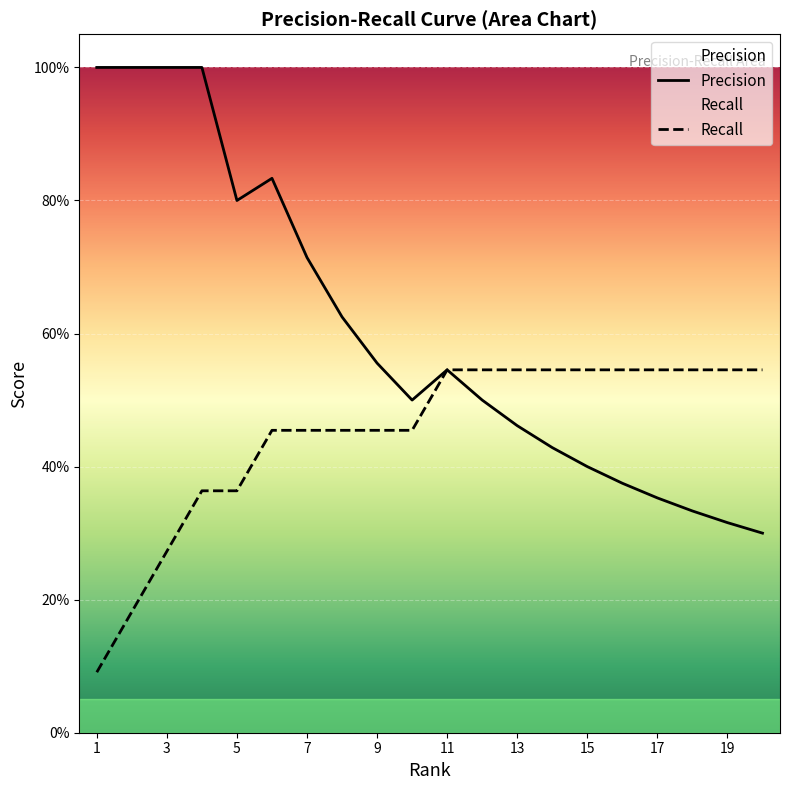

Rank the categories by Recall value from highest to lowest.

11, 12, 13, 14, 15, 16, 17, 18, 19, 20, 6, 7, 8, 9, 10, 4, 5, 3, 2, 1